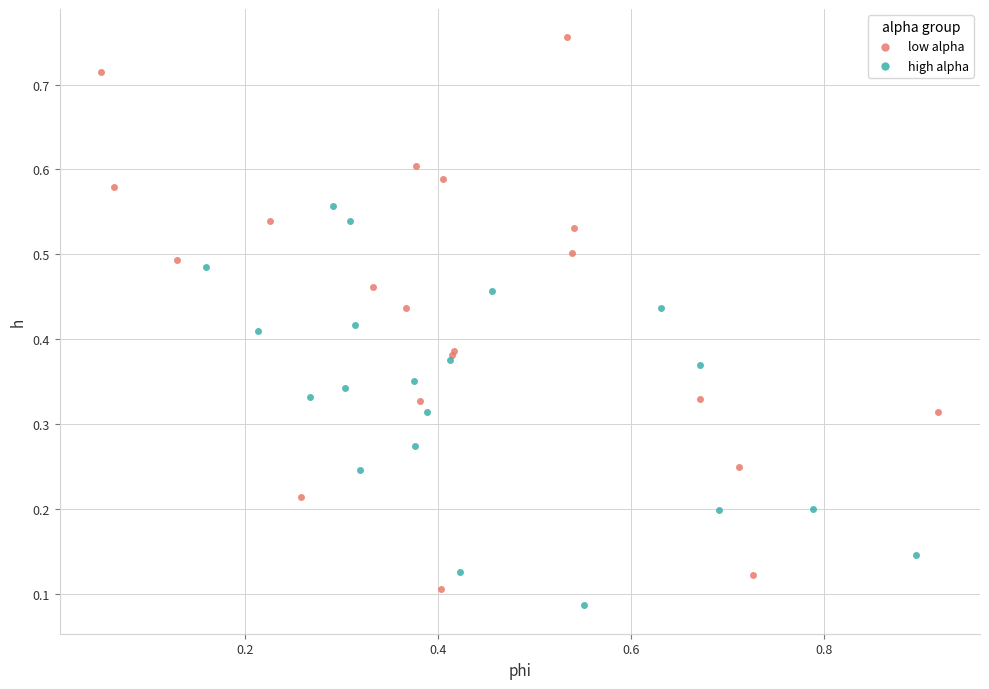

Which series has the largest Y range (max minus min)?

low alpha